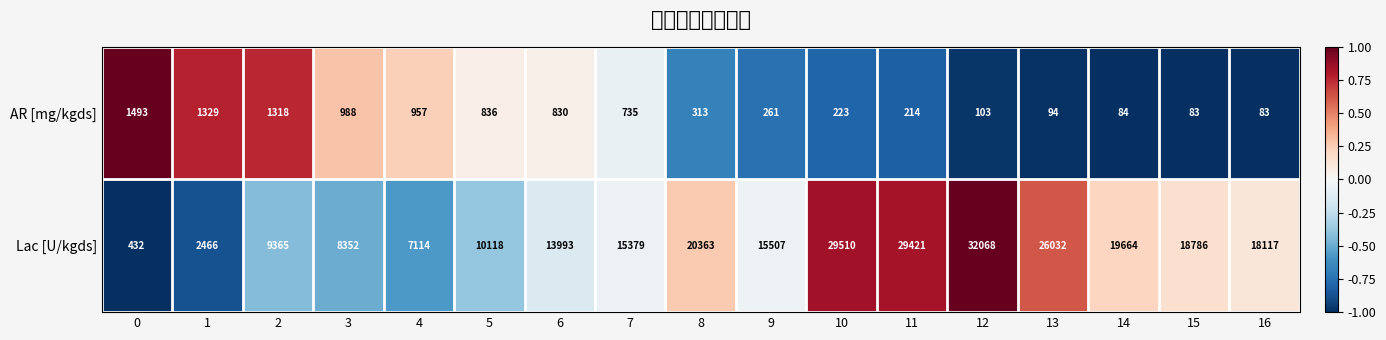

How many categories are shown in the chart?

17